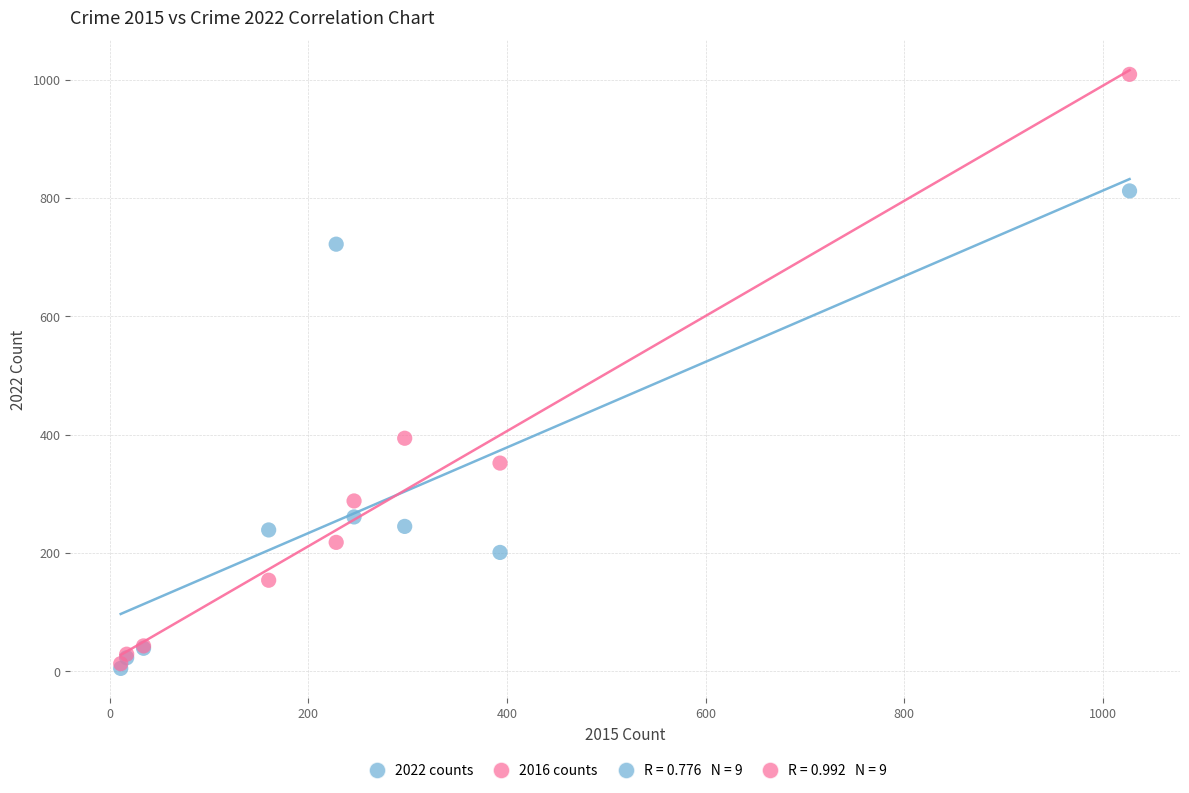

In the 2022 counts series, what Y value is closest to 408?

261